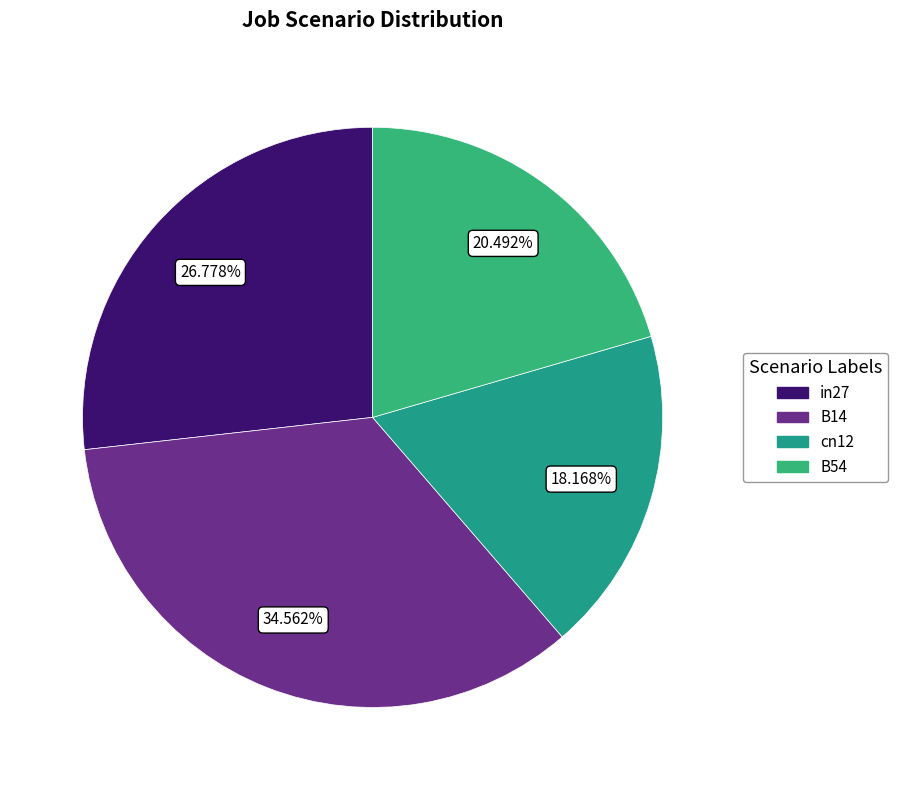

Count the number of slices in the pie.

4